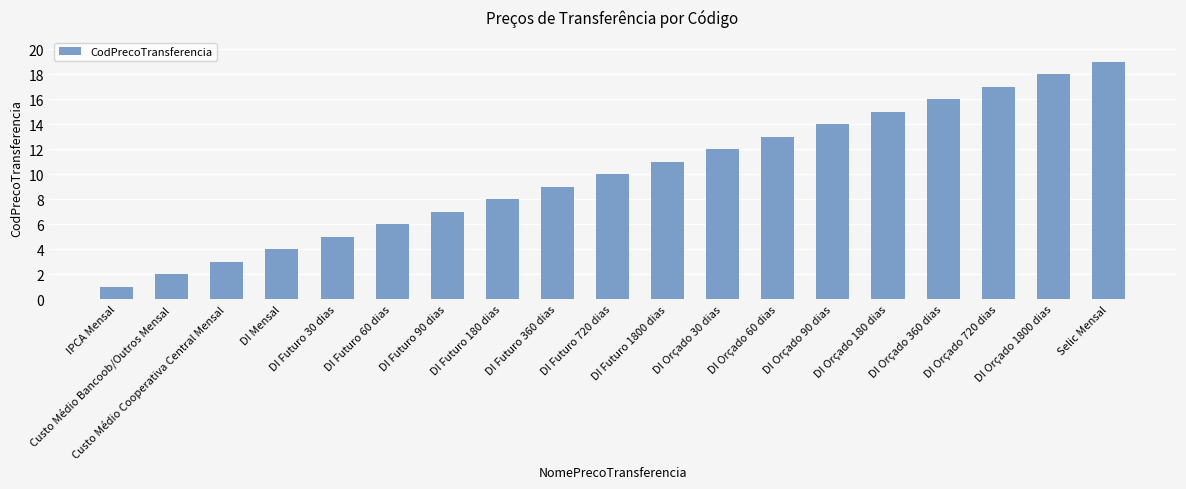

Rank the categories by value from lowest to highest.

IPCA Mensal, Custo Médio Bancoob/Outros Mensal, Custo Médio Cooperativa Central Mensal, DI Mensal, DI Futuro 30 dias, DI Futuro 60 dias, DI Futuro 90 dias, DI Futuro 180 dias, DI Futuro 360 dias, DI Futuro 720 dias, DI Futuro 1800 dias, DI Orçado 30 dias, DI Orçado 60 dias, DI Orçado 90 dias, DI Orçado 180 dias, DI Orçado 360 dias, DI Orçado 720 dias, DI Orçado 1800 dias, Selic Mensal